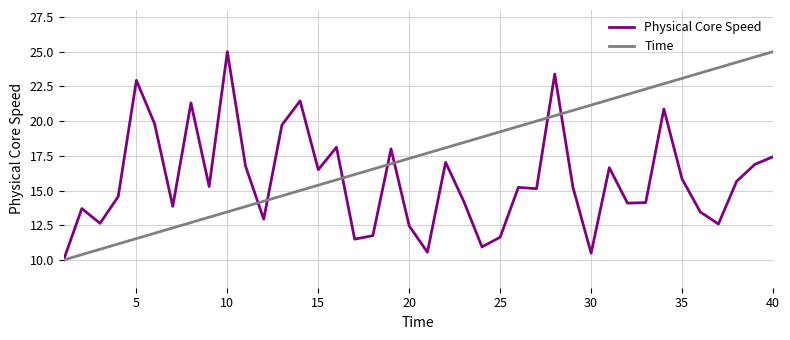

What are all the series names shown in the legend?

Physical Core Speed, Time